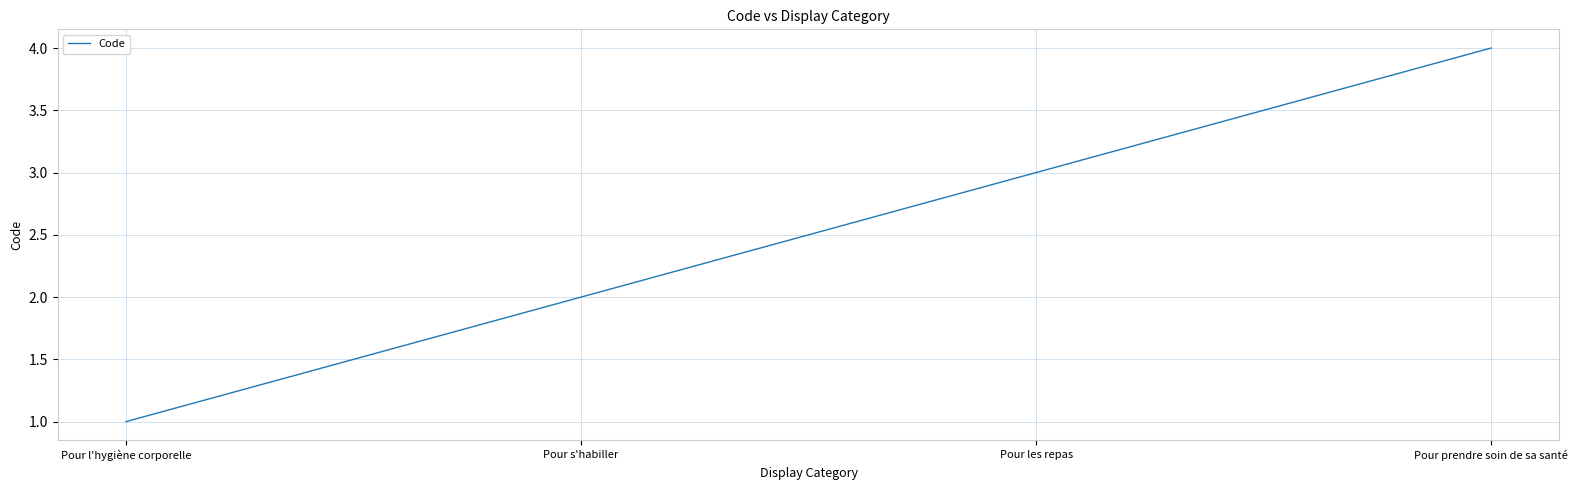

True or false: the data shows 1 at Pour s'habiller.

False